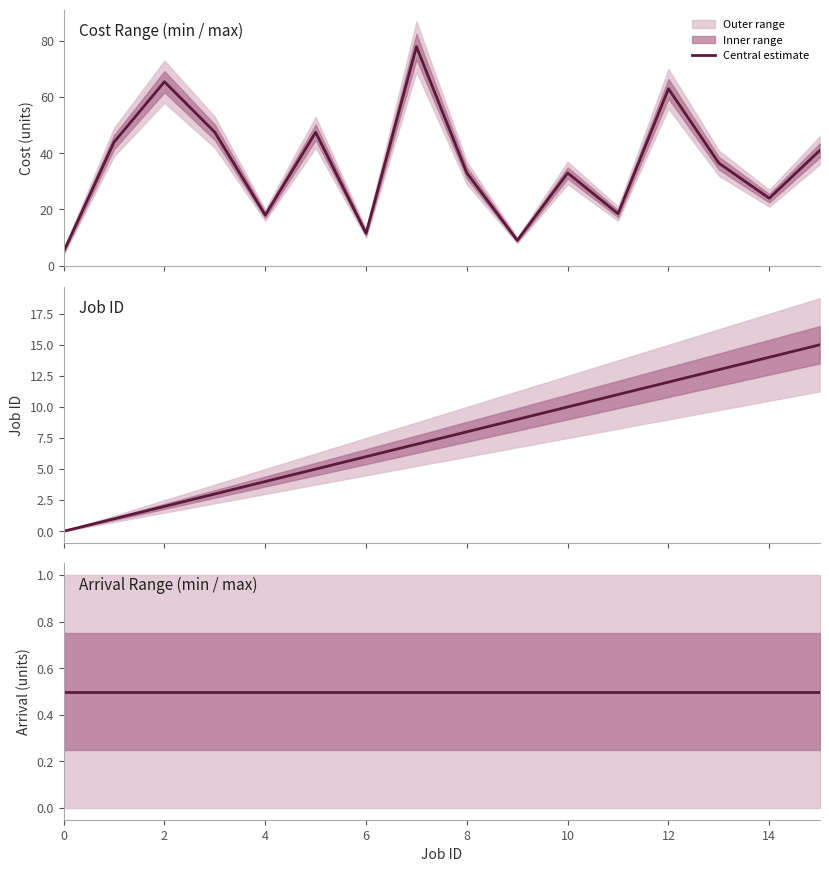

Is the value of Arrival min at 12 greater than the value of Arrival max at 4?

No